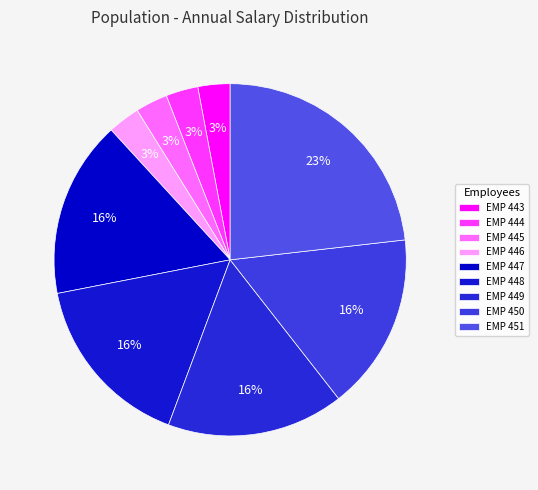

How many slices are in this pie chart?

9